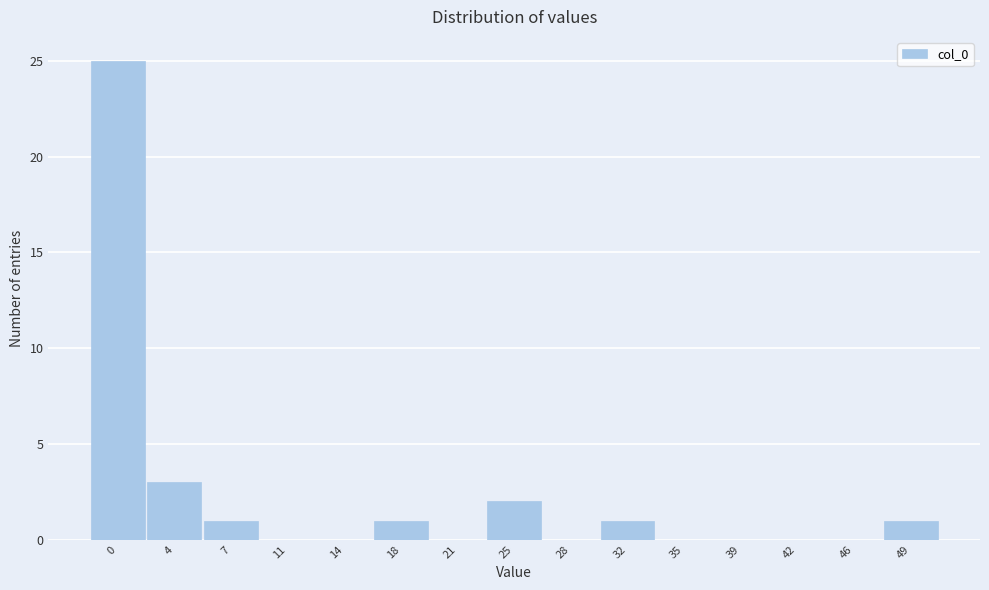

Reading left to right, list all the values displayed in this chart.

0=25	4=3	7=1	11=0	14=0	18=1	21=0	25=2	28=0	32=1	35=0	39=0	42=0	46=0	49=1